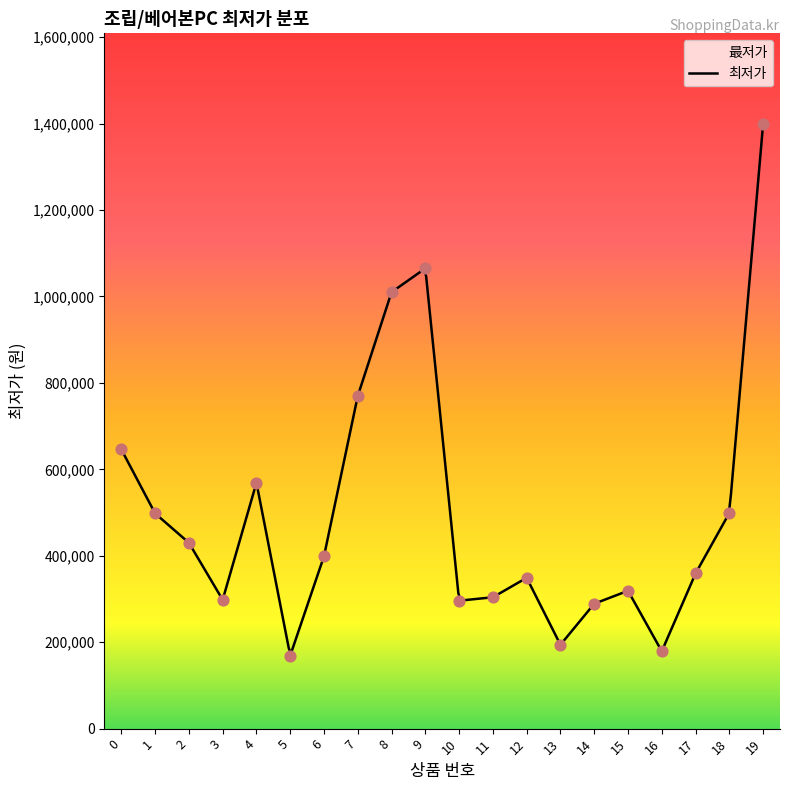

Which has a higher value, 5 or 3?

3